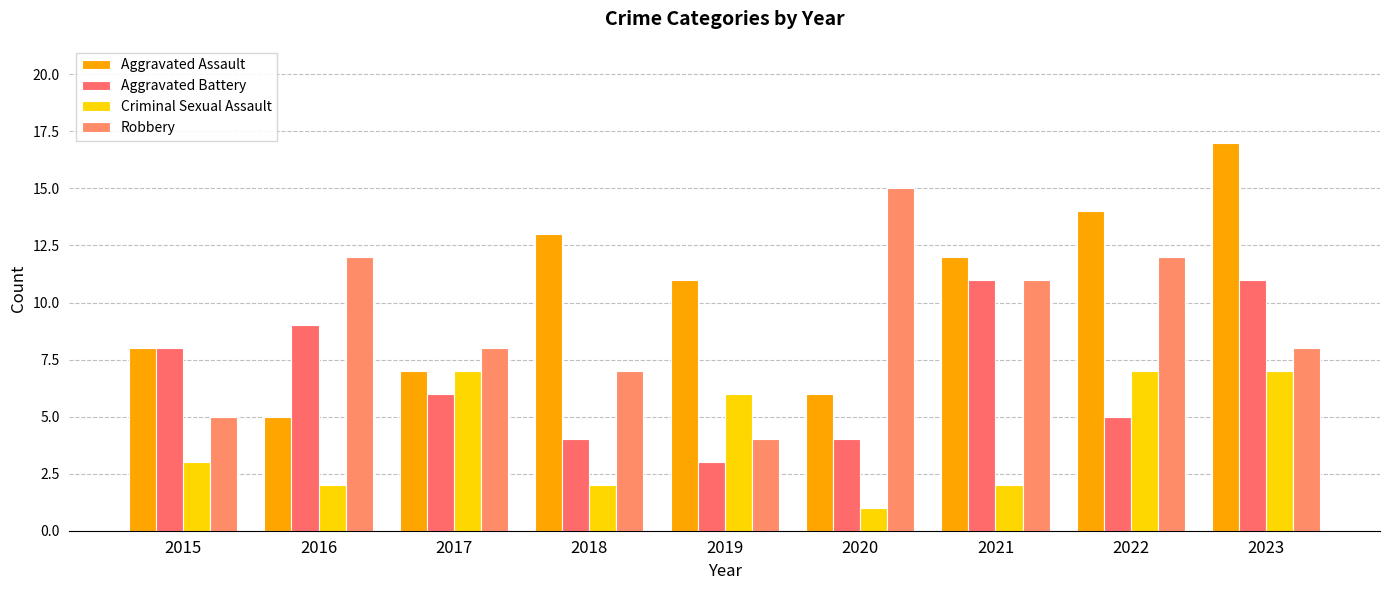

Where does the Aggravated Assault series first go above 11?

2018